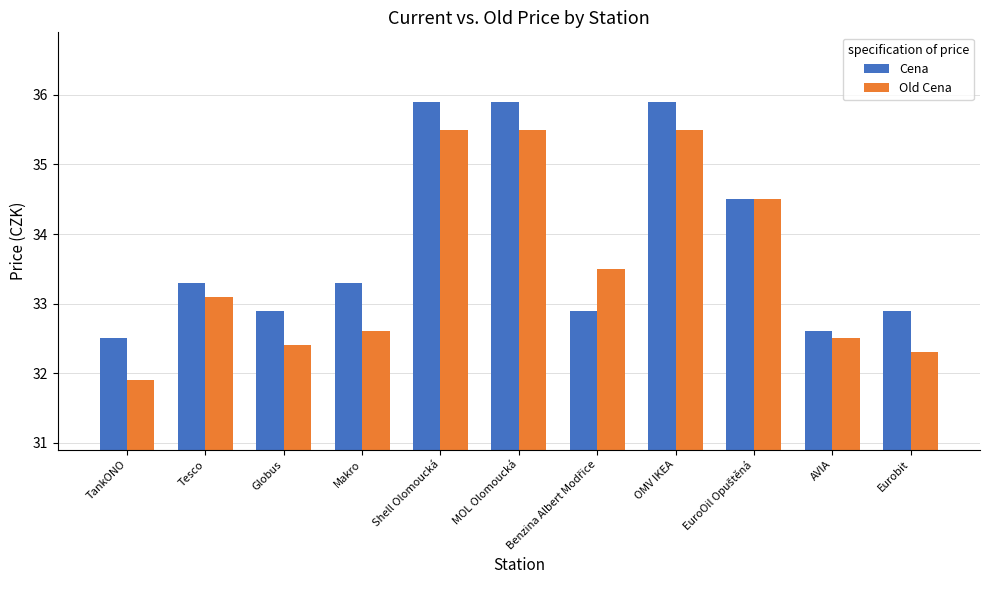

At AVIA, list the series in order from smallest to largest.

Old Cena, Cena